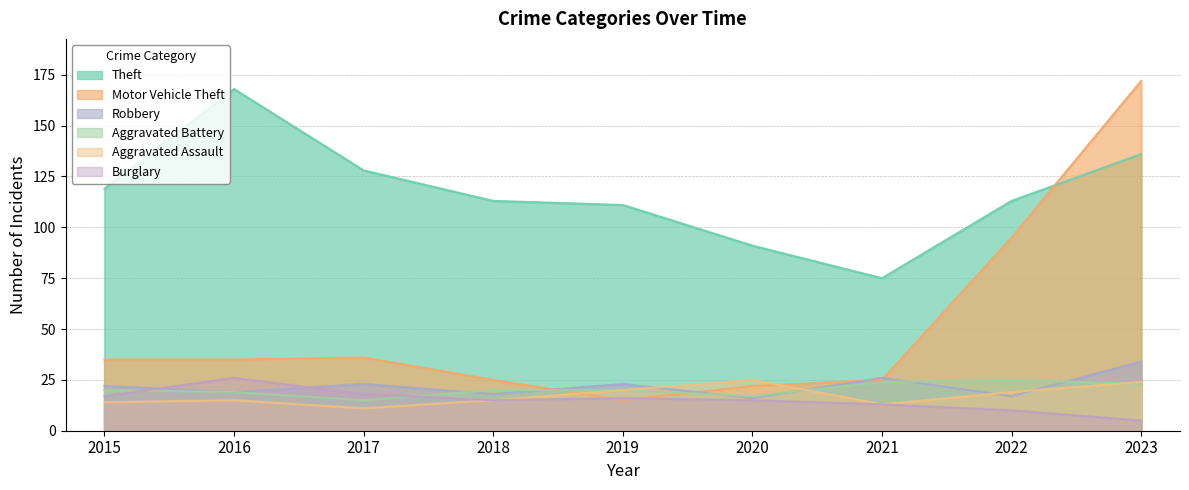

Reading left to right, transcribe all the data shown in this chart.

Theft: 2015=119	2016=168	2017=128	2018=113	2019=111	2020=91	2021=75	2022=113	2023=136
Motor Vehicle Theft: 2015=35	2016=35	2017=36	2018=25	2019=15	2020=22	2021=25	2022=95	2023=172
Robbery: 2015=22	2016=19	2017=23	2018=18	2019=23	2020=16	2021=26	2022=17	2023=34
Aggravated Battery: 2015=20	2016=19	2017=15	2018=20	2019=20	2020=17	2021=24	2022=25	2023=23
Aggravated Assault: 2015=14	2016=15	2017=11	2018=15	2019=20	2020=25	2021=13	2022=19	2023=24
Burglary: 2015=17	2016=26	2017=18	2018=15	2019=16	2020=15	2021=13	2022=10	2023=5